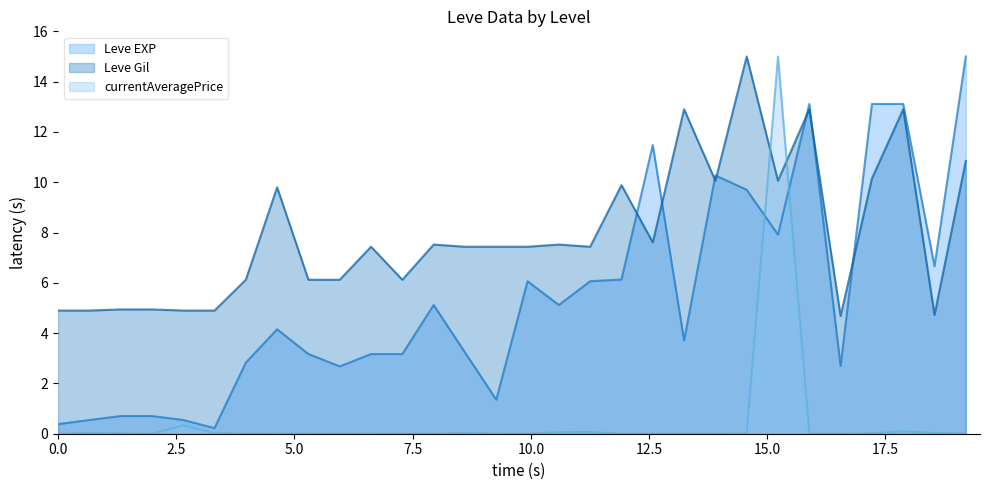

What is the value of the Leve Gil point at the 4th from the left?

4.9